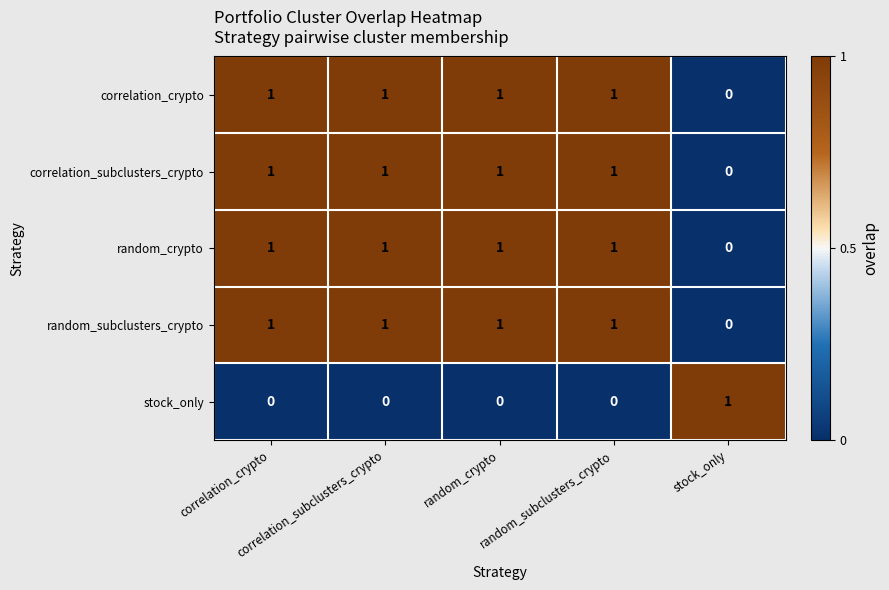

At how many categories does at least one series exceed 0?

5